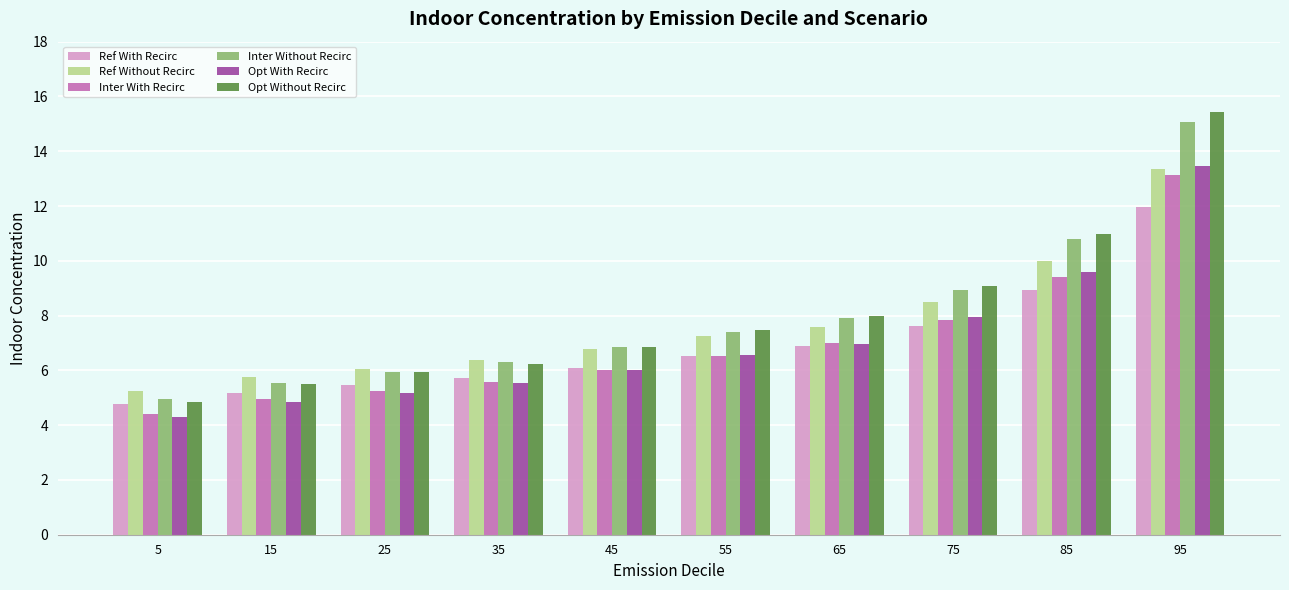

Between 5 and 35, which series saw the biggest shift?

Opt Without Recirc